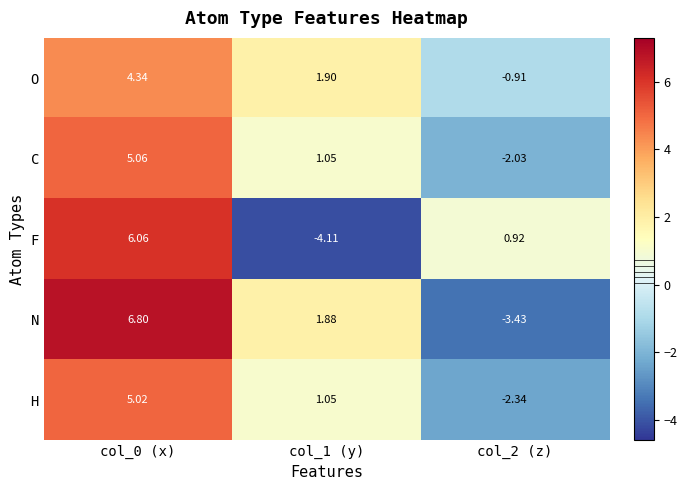

Which series has the largest total across all categories?

O